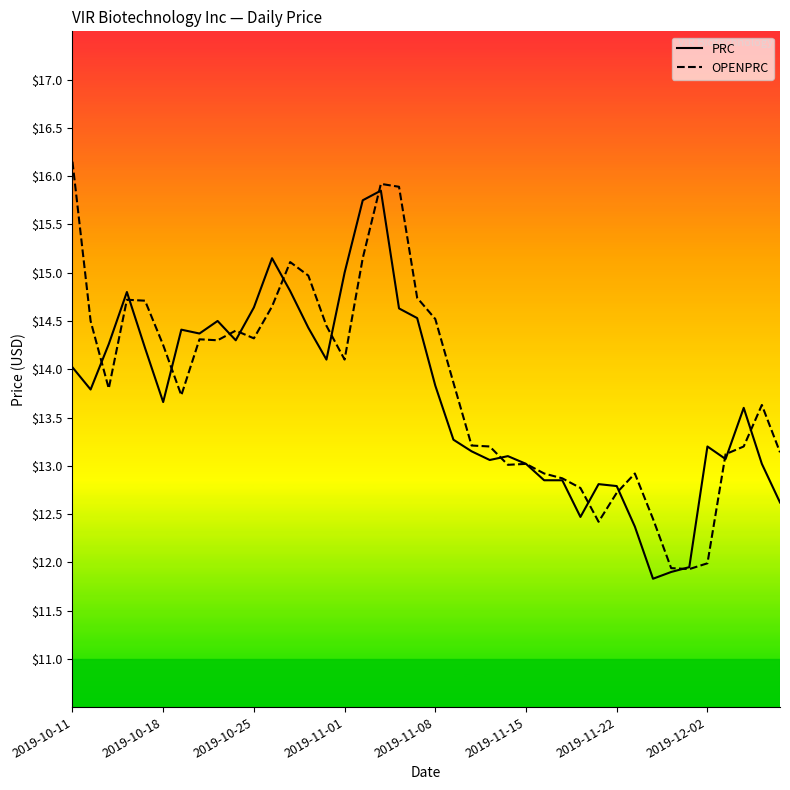

Is it true that PRC equals 12.4 at 31?

True